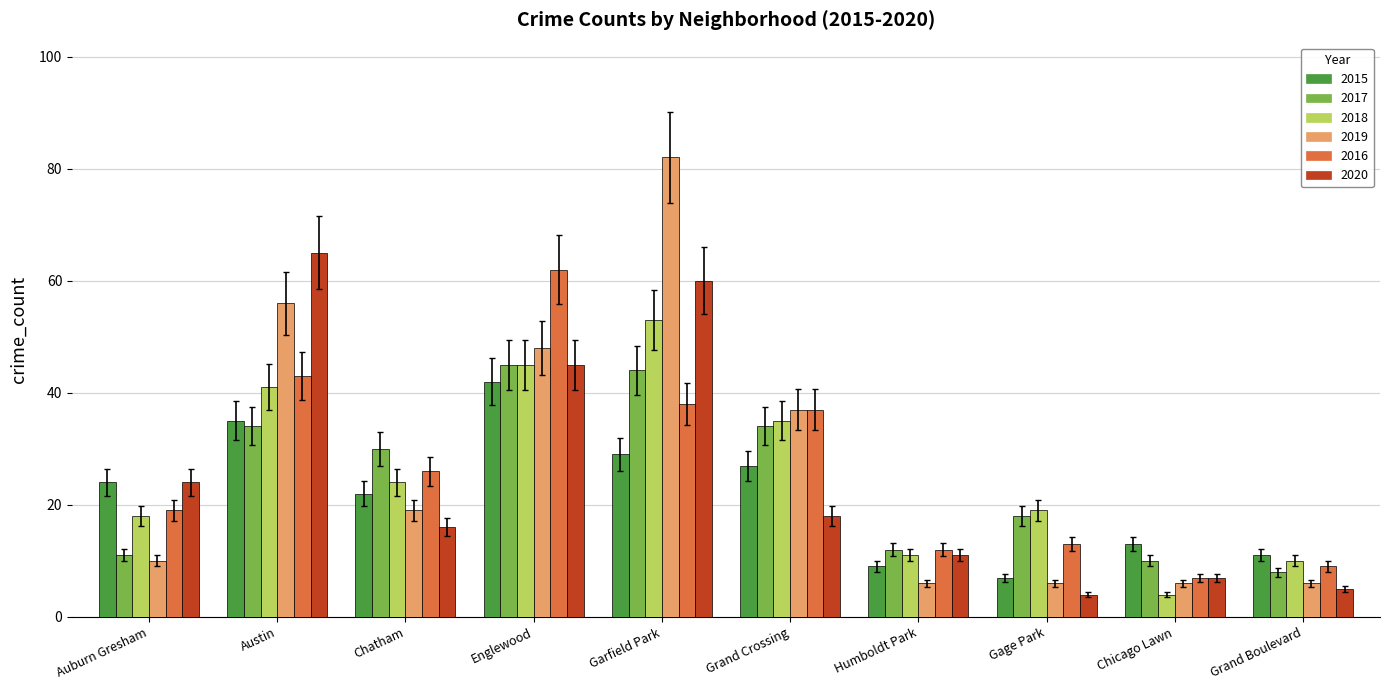

Which series has the largest total across all categories?

2019